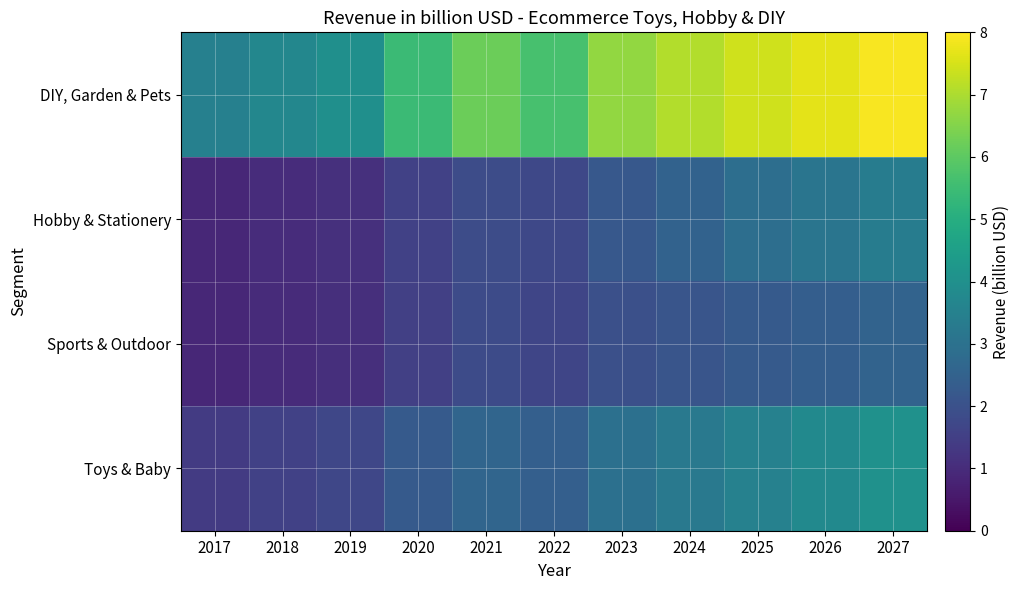

Which series has the largest total across all categories?

DIY, Garden & Pets